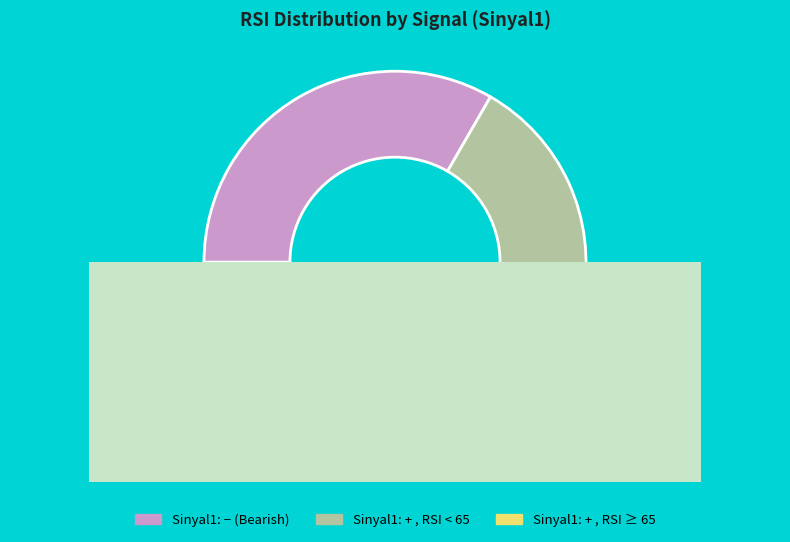

Do + and - together represent more than half of the pie?

No